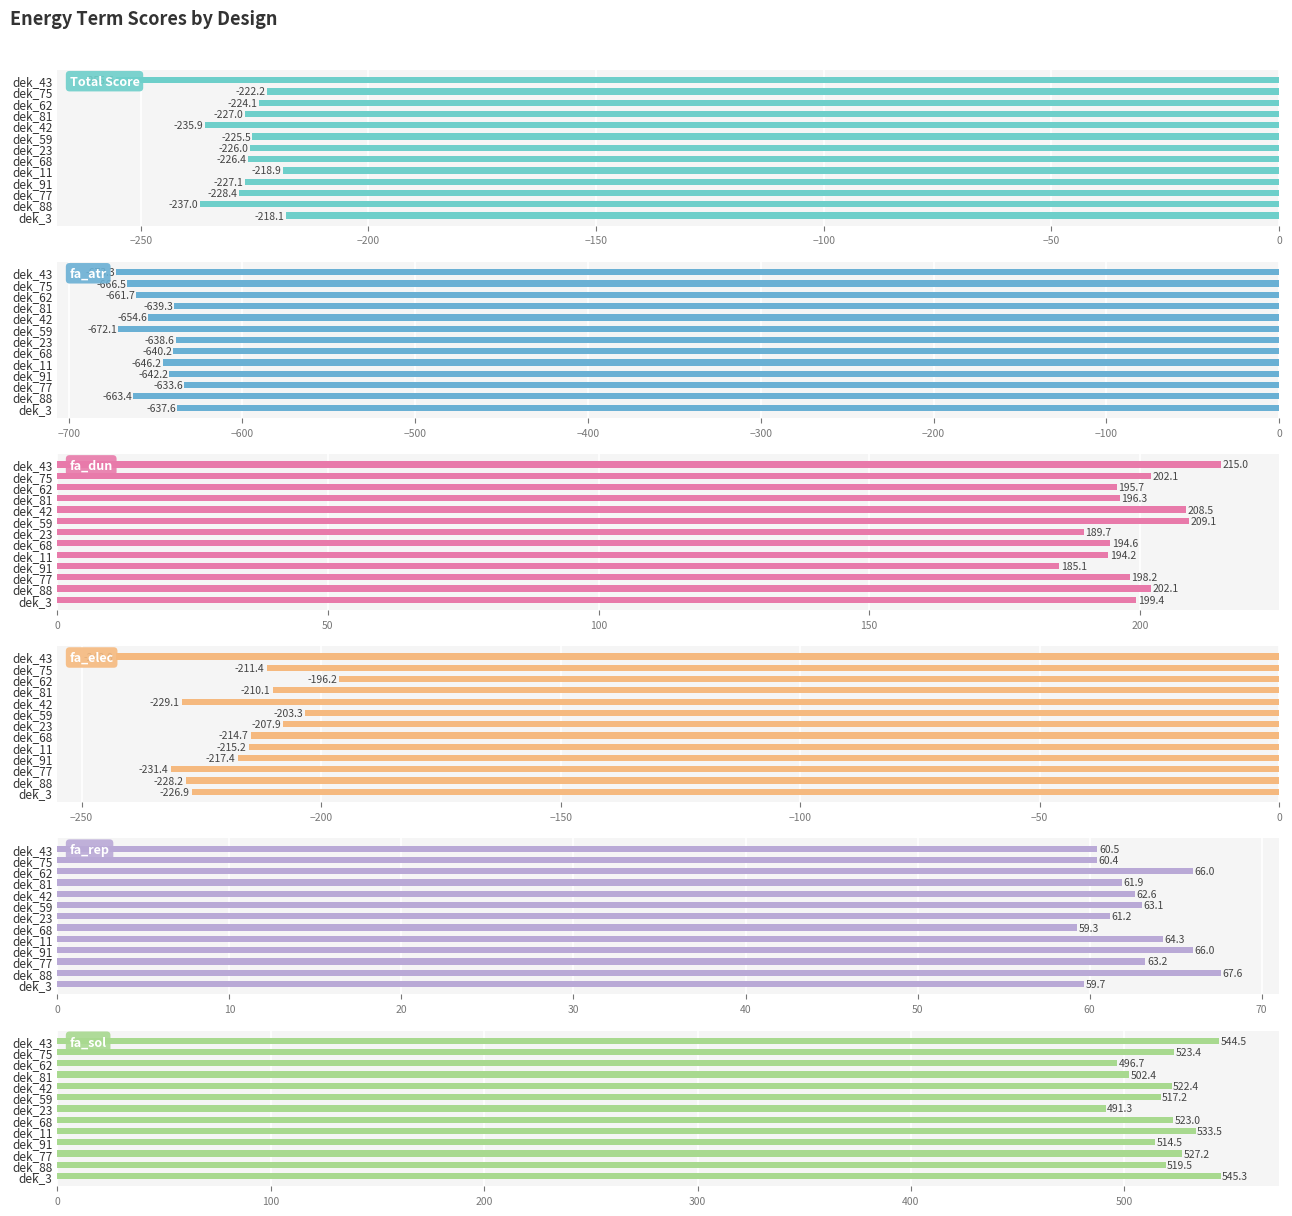

The value of fa_dun at dek_62 is 349.9. True or false?

False